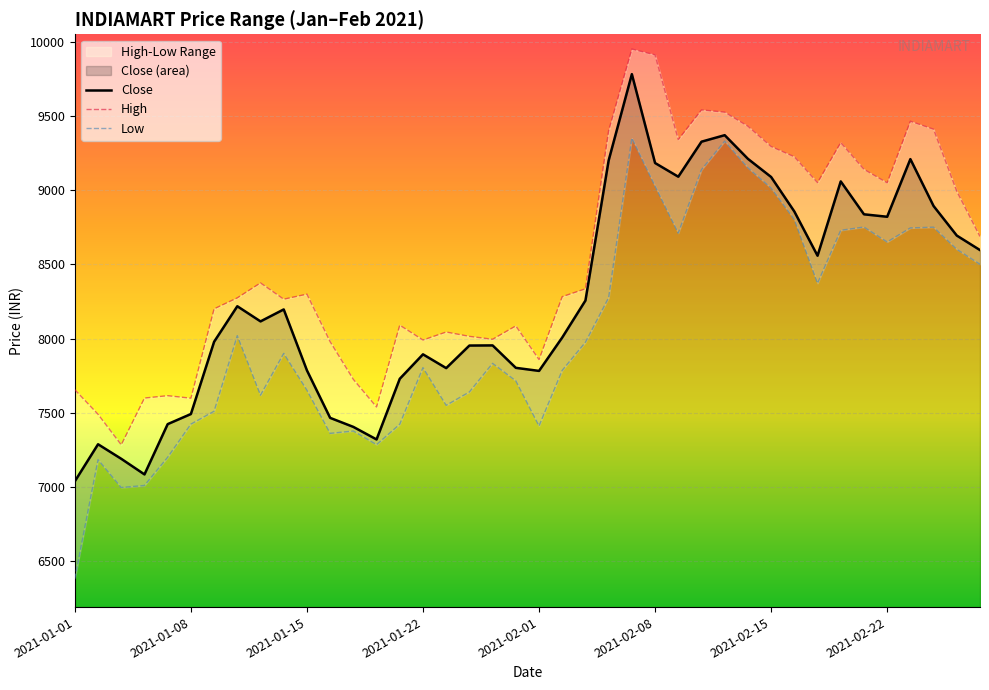

Reading right to left, extract all data points from this chart.

Close: 8595.8	8693.5	8892.5	9208.6	8820.2	8836.8	9058.4	8557.9	8855.9	9088.1	9210.5	9369.8	9326.0	9090.1	9182.3	9780.9	9199.8	8255.9	8006.9	7781.9	7802.6	7953.6	7952.7	7800.7	7893.5	7728.7	7320.1	7404.6	7465.4	7785.4	8196.0	8115.4	8217.5	7978.1	7491.4	7423.3	7084.6	7189.7	7287.7	7038.3
High: 8687.2	8992.0	9410.0	9463.8	9048.9	9140.0	9320.0	9050.0	9224.5	9293.5	9430.0	9525.0	9540.0	9340.0	9910.6	9950.0	9400.0	8335.0	8282.0	7858.1	8085.1	7995.0	8014.6	8043.9	7990.0	8090.1	7538.6	7724.9	7978.7	8299.0	8265.0	8374.7	8274.0	8200.0	7598.0	7615.0	7599.0	7284.0	7489.8	7655.0
Low: 8500.1	8601.0	8750.0	8745.0	8650.5	8751.0	8729.1	8372.1	8802.0	9013.8	9150.0	9330.0	9137.1	8710.0	9026.6	9350.0	8275.0	7974.9	7785.6	7411.0	7715.0	7832.6	7640.0	7550.0	7804.0	7422.6	7285.0	7376.9	7361.1	7652.0	7900.0	7618.3	8019.4	7510.2	7423.3	7199.9	7010.0	6996.2	7184.0	6382.2